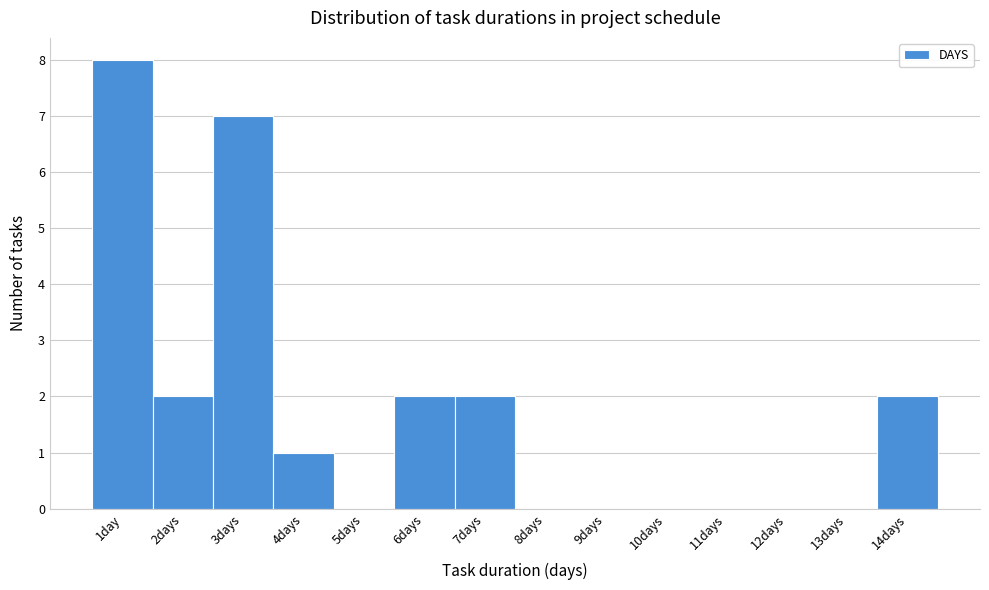

Reading left to right, list all the values displayed in this chart.

1day=8	2days=2	3days=7	4days=1	5days=0	6days=2	7days=2	8days=0	9days=0	10days=0	11days=0	12days=0	13days=0	14days=2